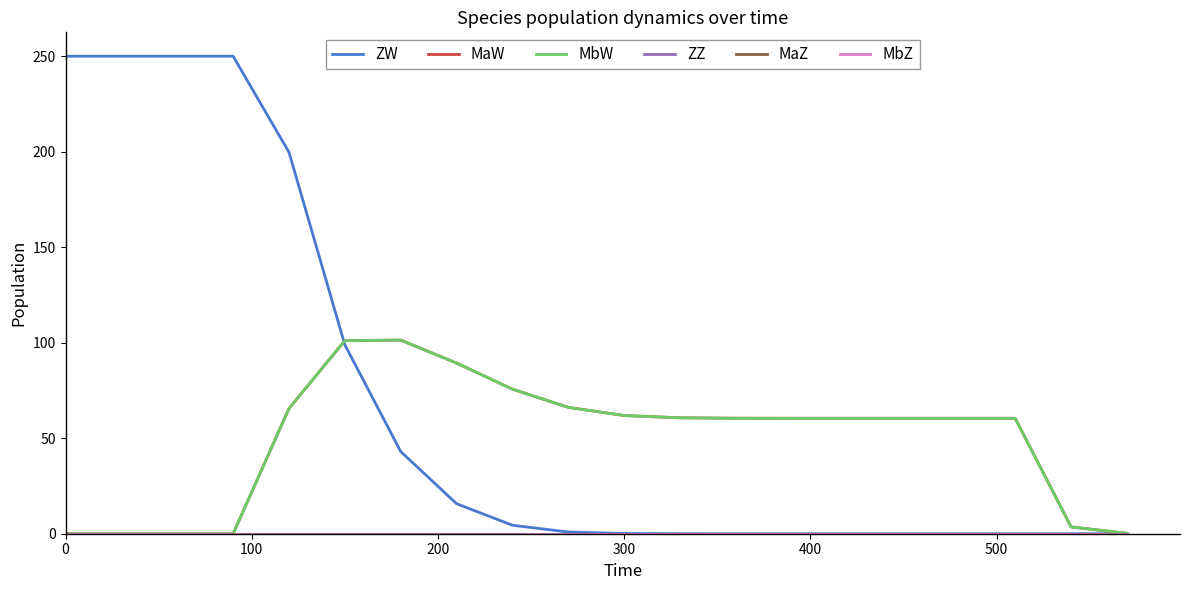

Reading left to right, extract all data points from this chart.

ZW: 250.0	250.0	250.0	250.0	199.7	98.9	43.0	15.7	4.4	0.9	0.1	0.0	0.0	0.0	0.0	0.0	0.0	0.0	0.0	0.0
MaW: 0.0	0.0	0.0	0.0	65.5	101.1	101.4	89.3	75.7	66.2	61.9	60.7	60.5	60.4	60.4	60.4	60.4	60.4	3.6	0.2
MbW: 0.0	0.0	0.0	0.0	65.5	101.1	101.4	89.3	75.7	66.2	61.9	60.7	60.5	60.4	60.4	60.4	60.4	60.4	3.6	0.2
ZZ: 0.0	0.0	0.0	0.0	0.0	0.0	0.0	0.0	0.0	0.0	0.0	0.0	0.0	0.0	0.0	0.0	0.0	0.0	0.0	0.0
MaZ: 0.0	0.0	0.0	0.0	0.0	0.0	0.0	0.0	0.0	0.0	0.0	0.0	0.0	0.0	0.0	0.0	0.0	0.0	0.0	0.0
MbZ: 0.0	0.0	0.0	0.0	0.0	0.0	0.0	0.0	0.0	0.0	0.0	0.0	0.0	0.0	0.0	0.0	0.0	0.0	0.0	0.0